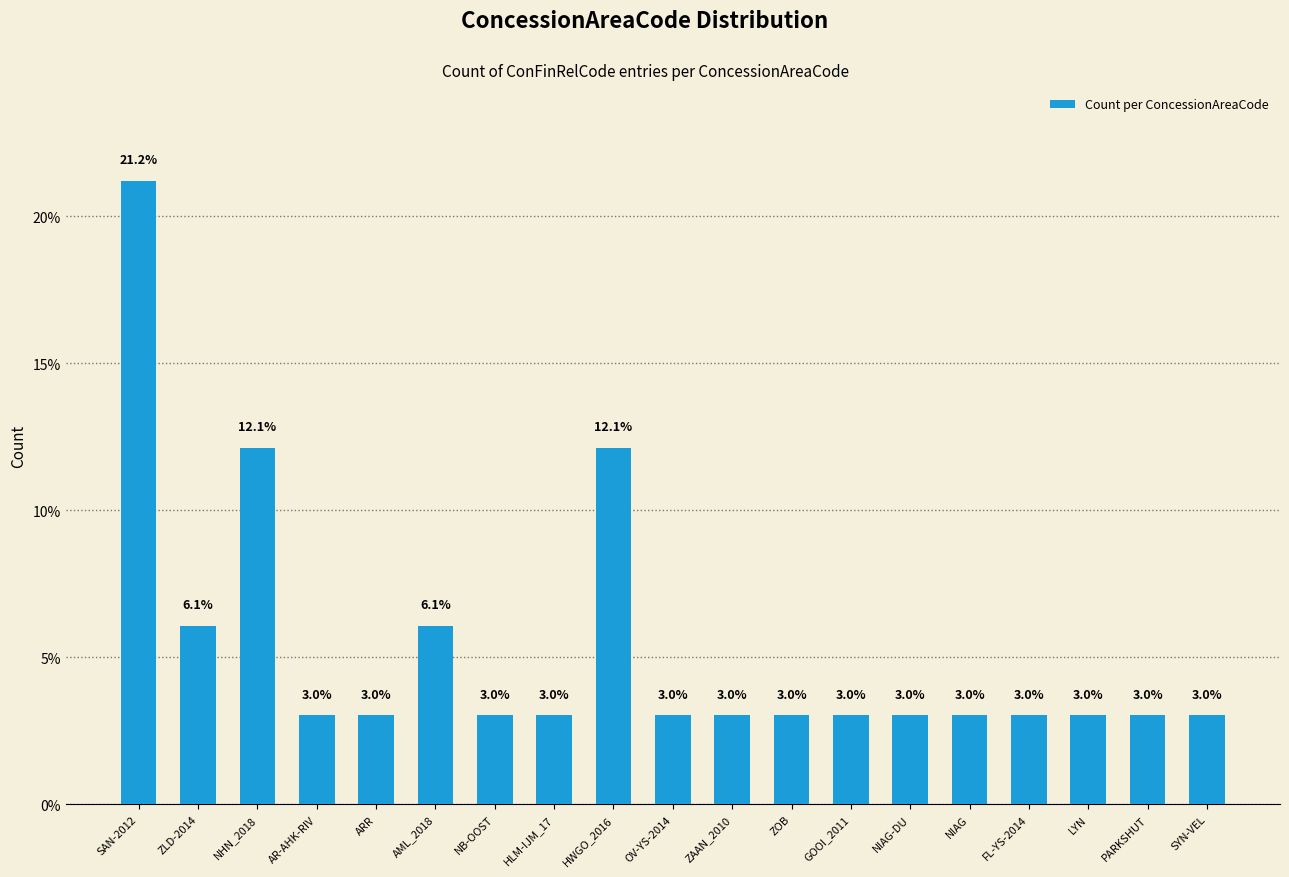

What is the change in value from AML_2018 to OV-YS-2014?

-3.0